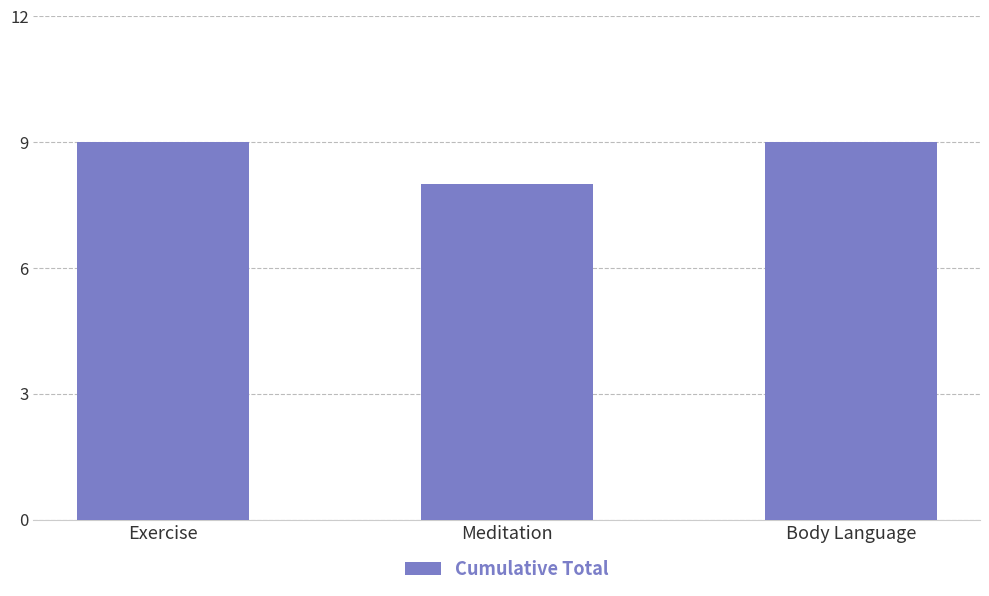

At which label is the value closest to 8?

Meditation